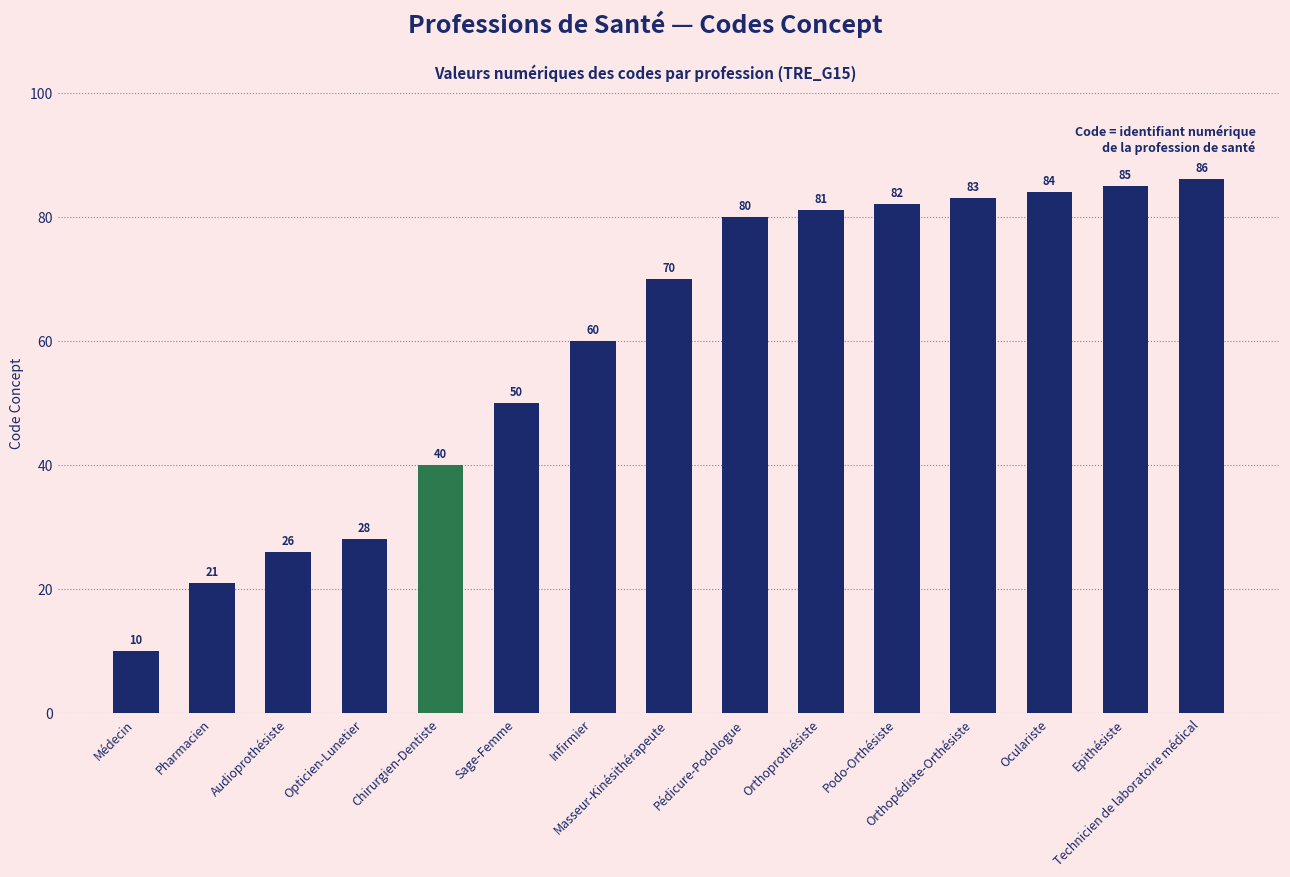

What is the average value?

59